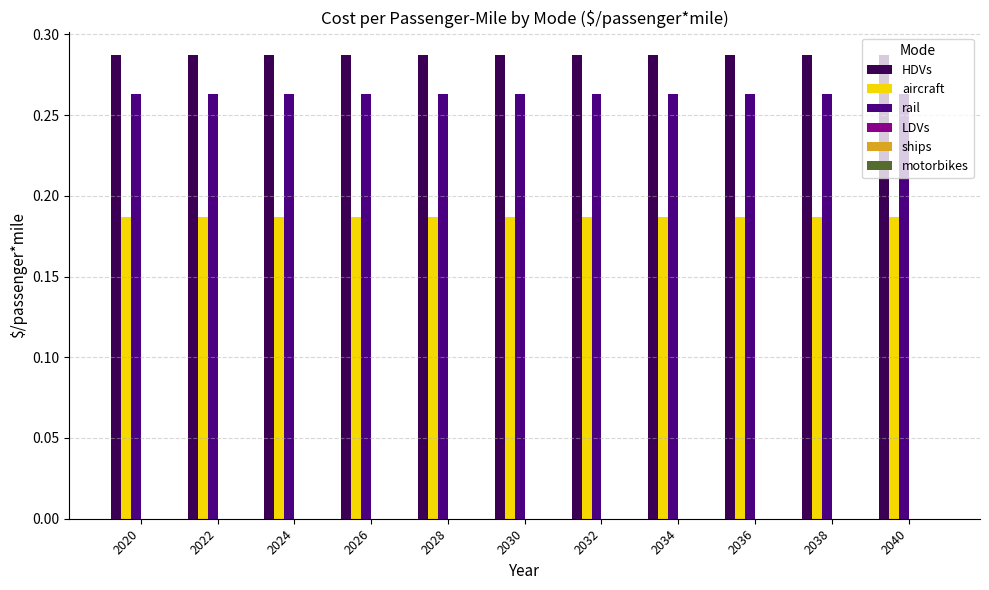

Does the chart contain stacked bars?

No